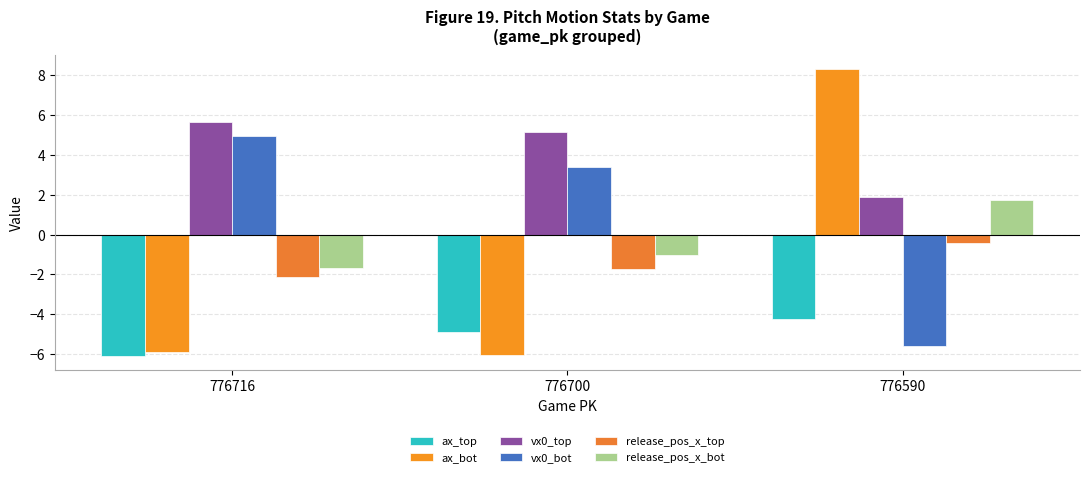

Which has a higher value, 776590 or 776700?

776590